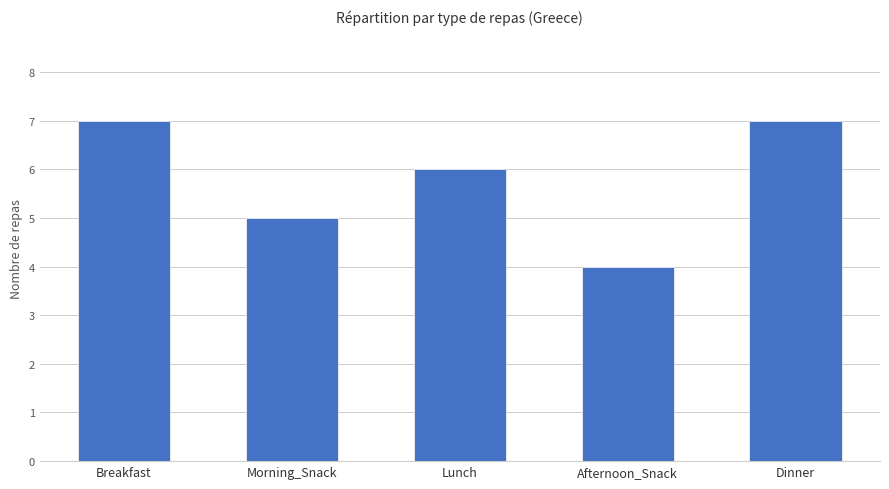

Reading right to left, transcribe all the data shown in this chart.

7	4	6	5	7